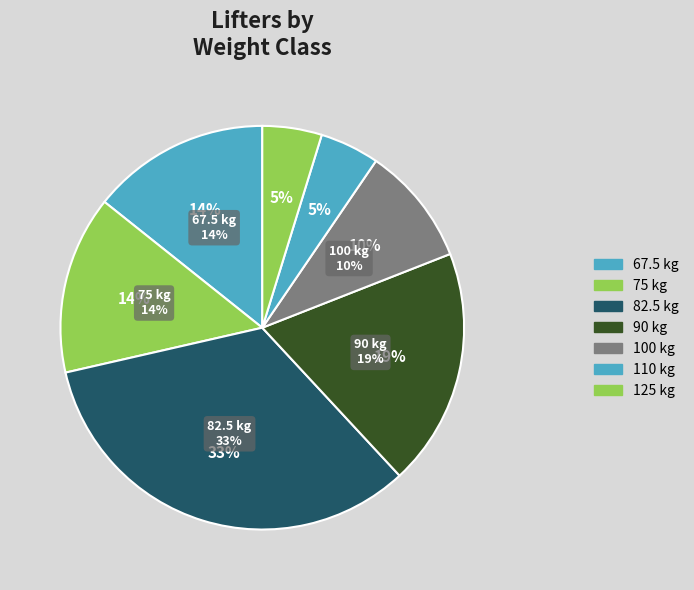

To the nearest percent, what is the average slice percentage?

14%